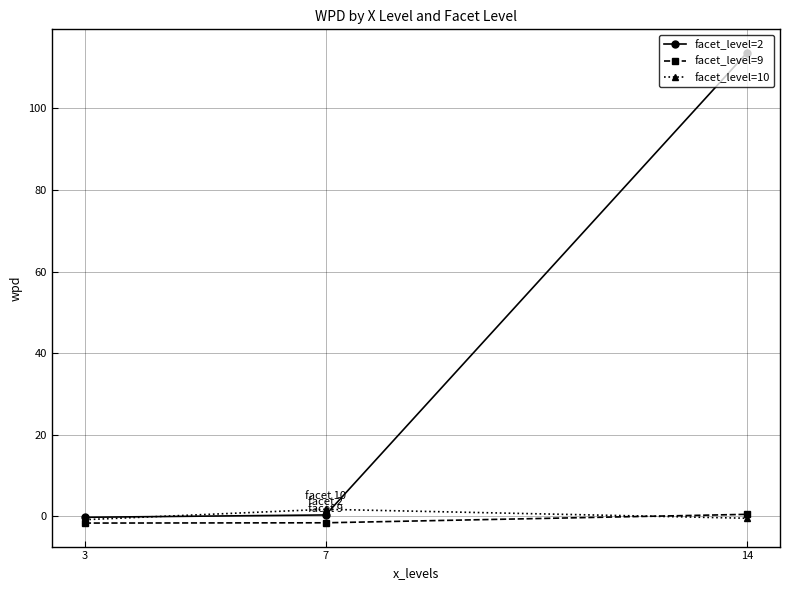

How many data points in facet_level=9 are less than -1?

2